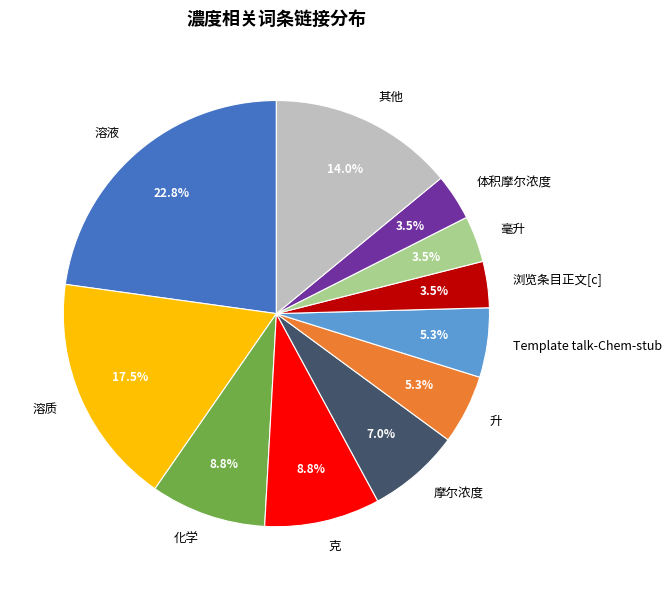

Combined, what portion of the pie is 克 and 溶质?

26.3%